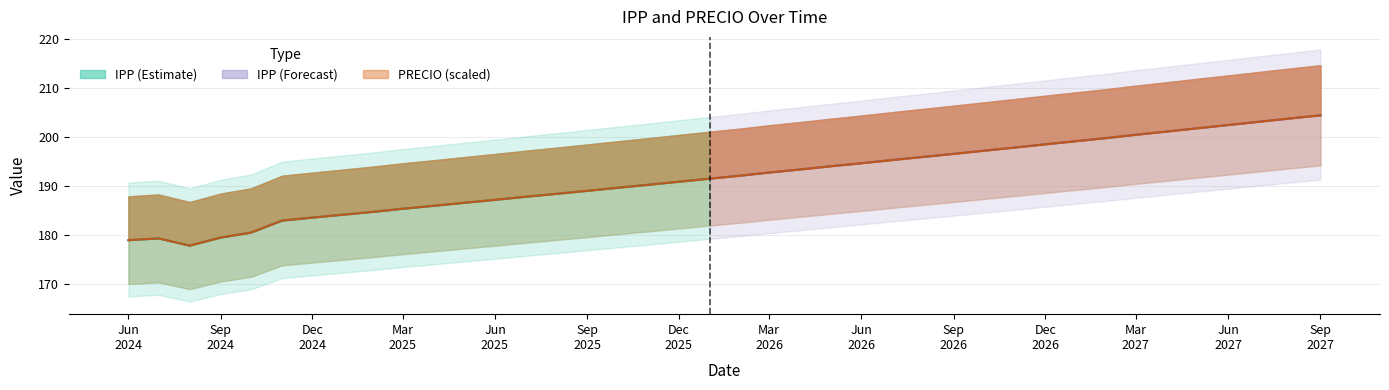

Where is the data nearest to the value 191?

Dec 2025